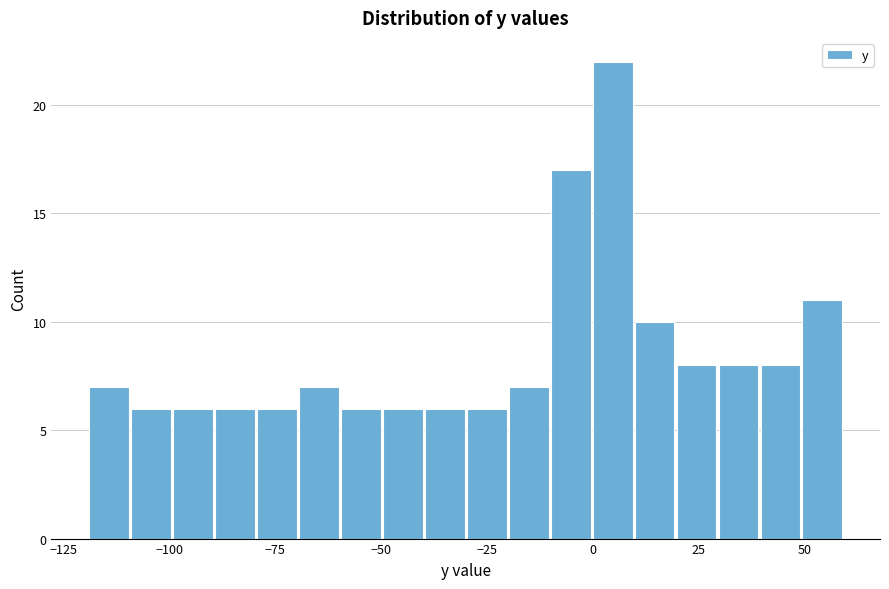

Around what value on the x-axis is the tallest bar? Give the approximate position of its centre, as read against the axis.

5